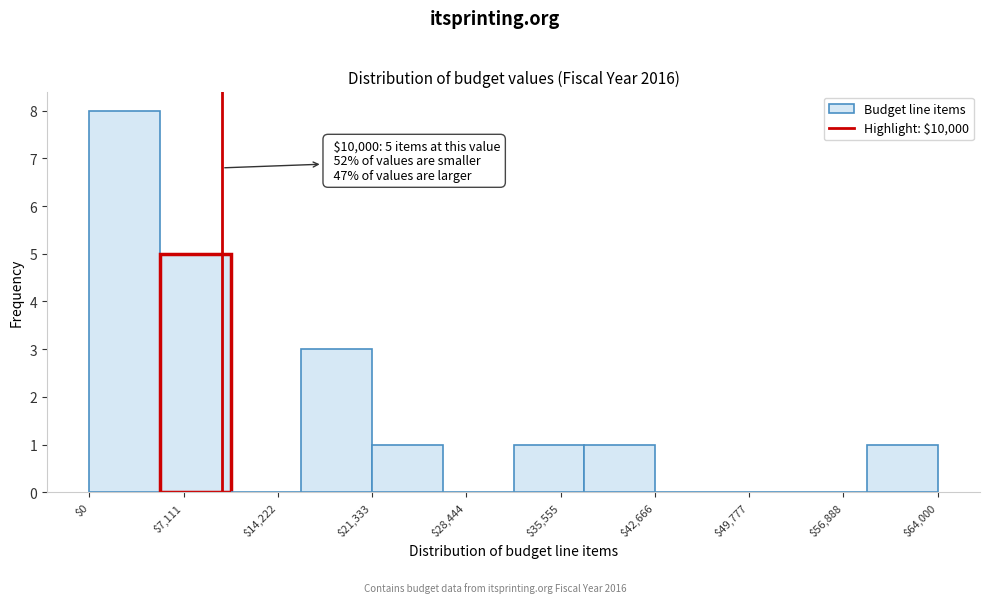

Over which range of the x-axis is the bar tallest?

0 to 5000